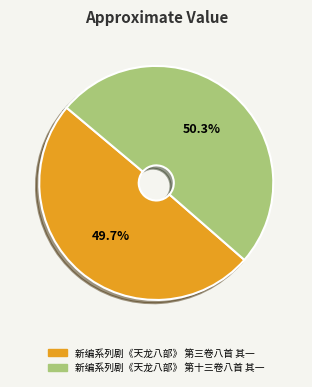

Is it true that 新编系列剧《天龙八部》 第十三卷八首 其一 is 50% of the pie?

True